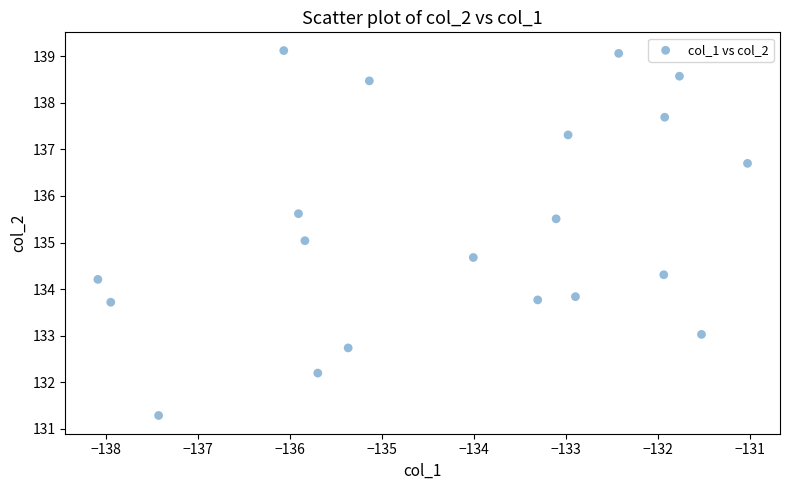

What is the range of X values (max minus min)?

7.1